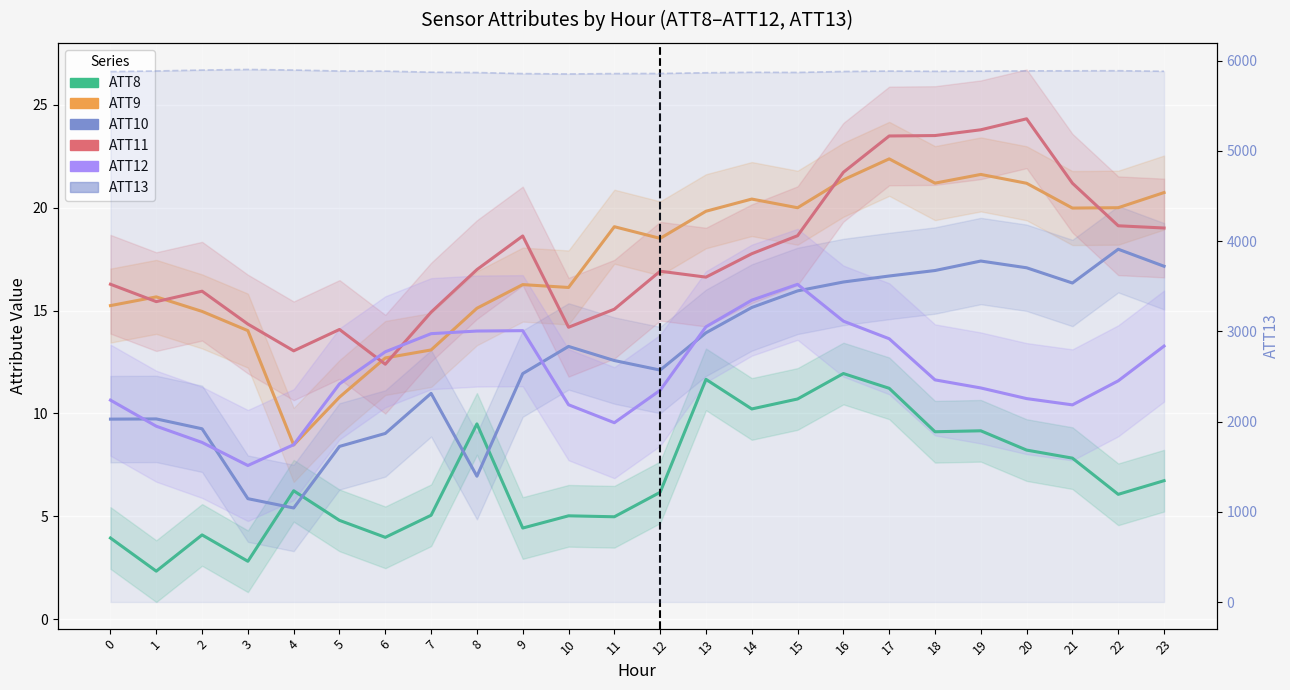

Read the ATT12 value at 17.

13.6